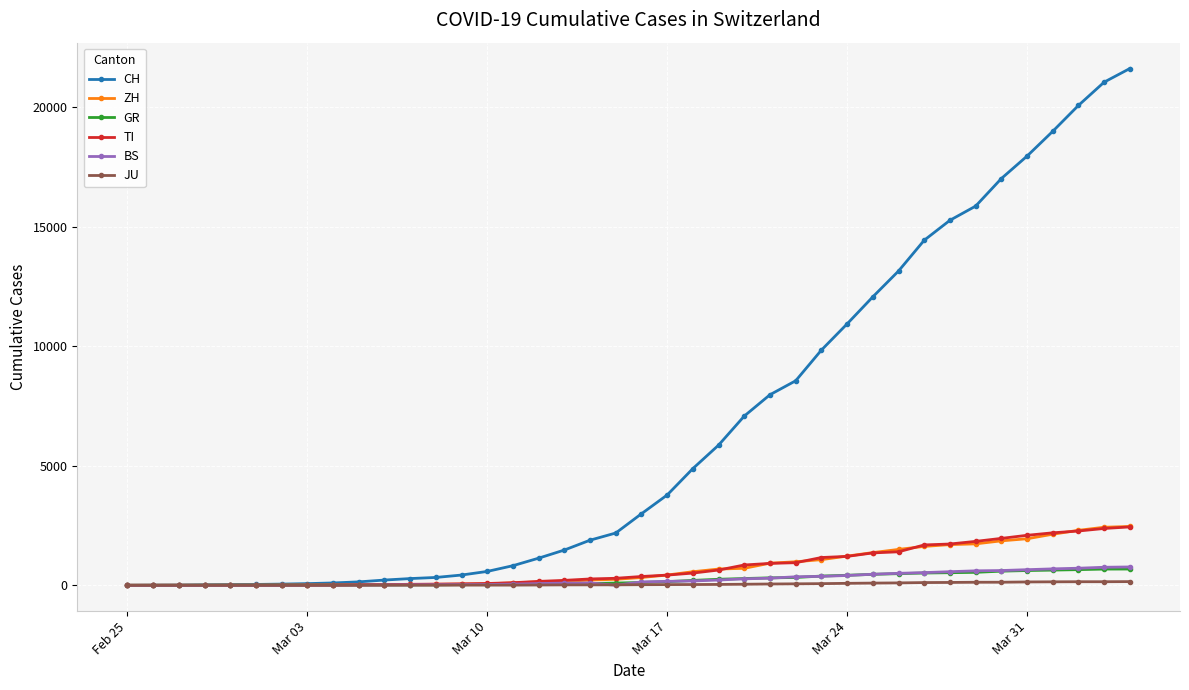

What are all the series names shown in the legend?

CH, ZH, GR, TI, BS, JU